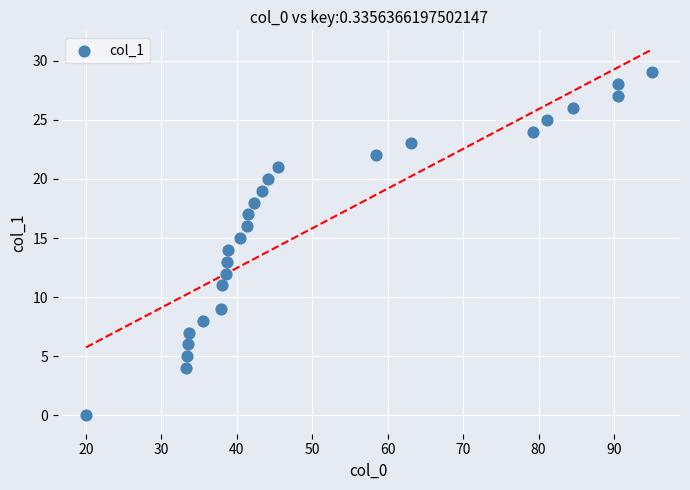

What is the range of Y values (max minus min)?

29